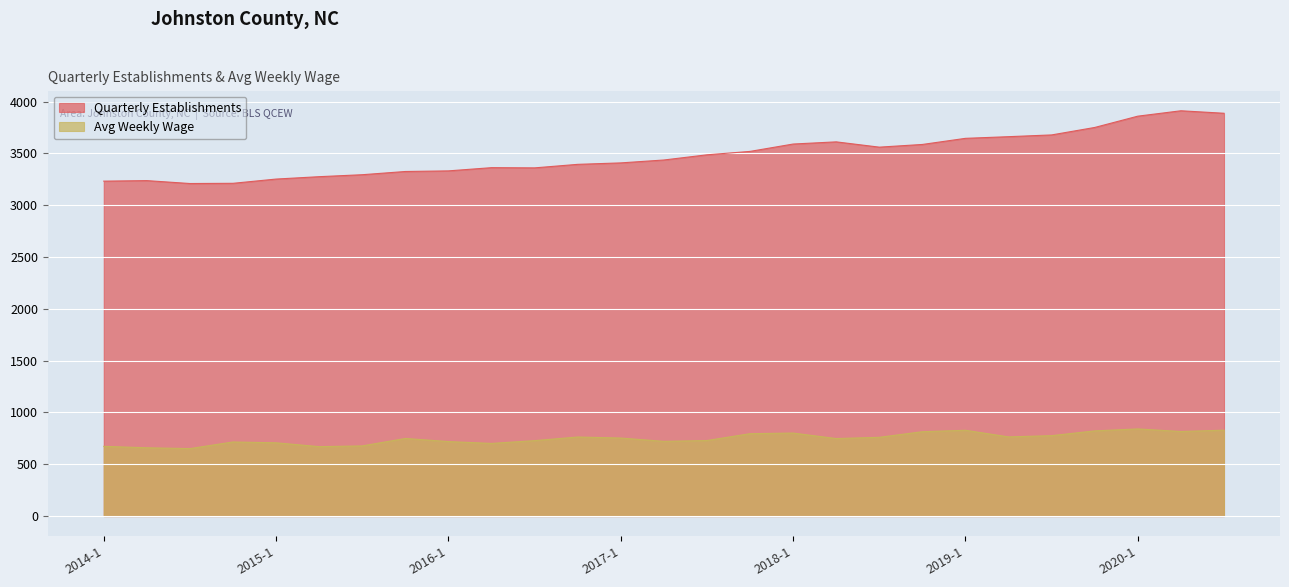

Where is the first local maximum for avg_wkly_wage?

2014-4